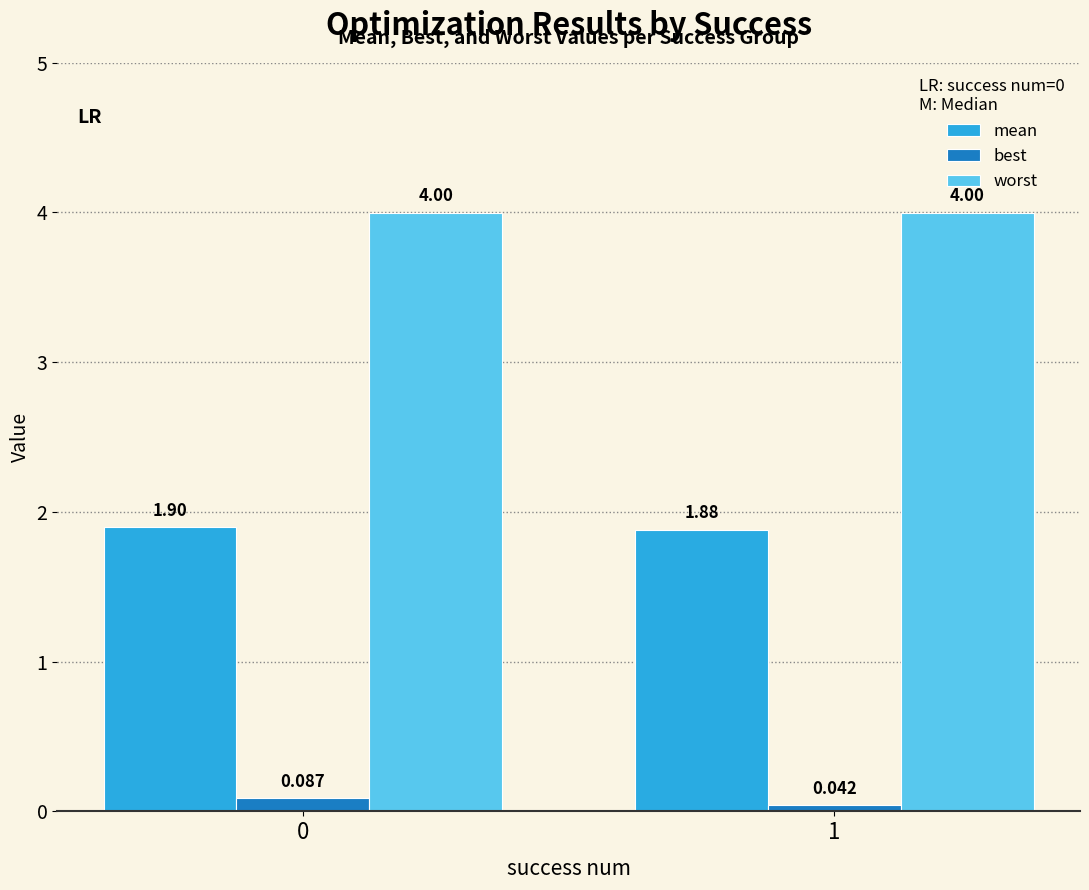

What are all the series names shown in the legend?

mean, best, worst